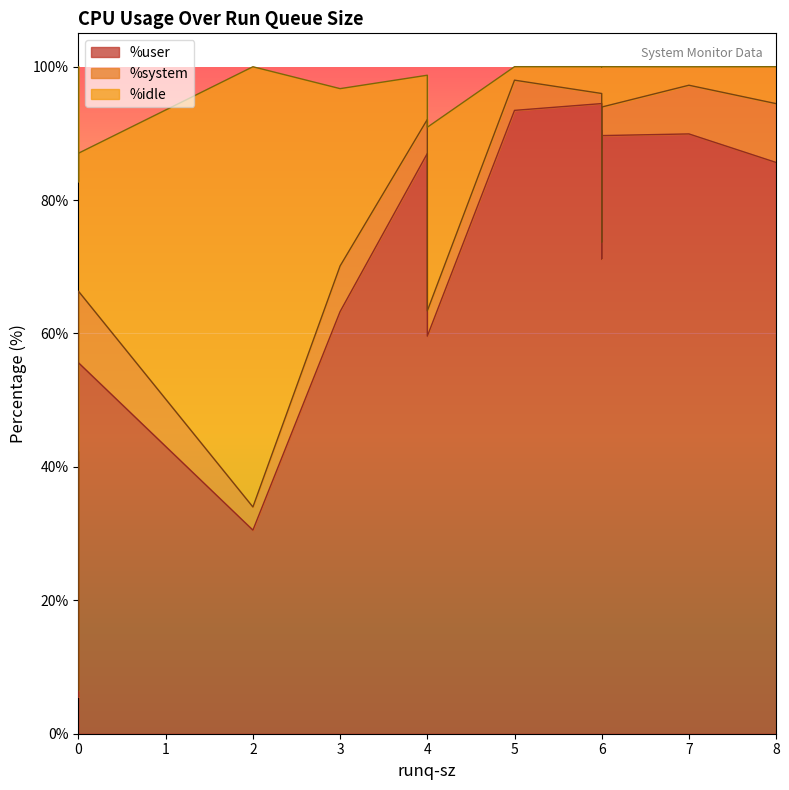

At how many categories does at least one series exceed 35?

15